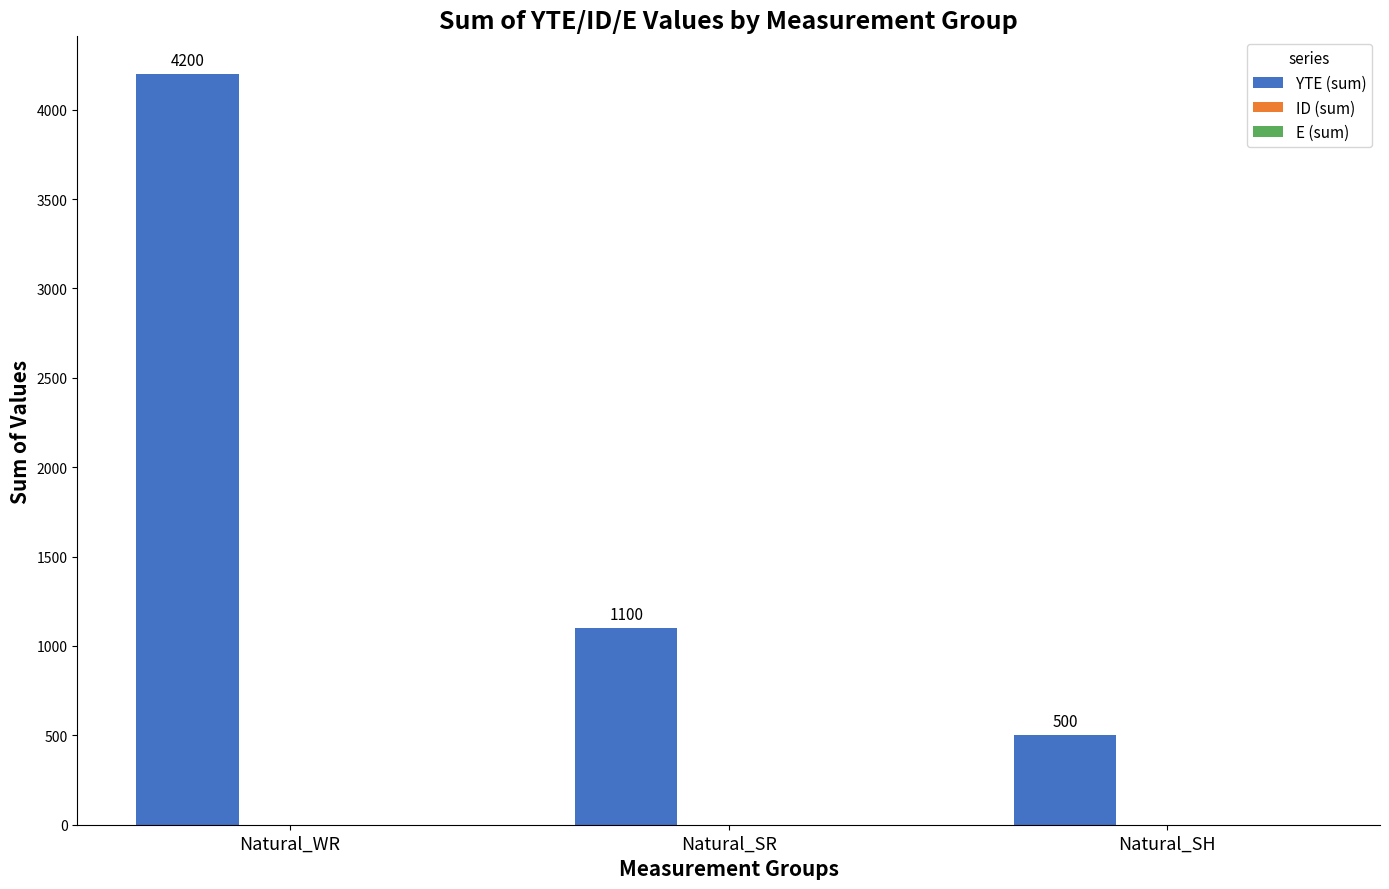

What is the label of the 3rd bar from the right?

Natural_WR